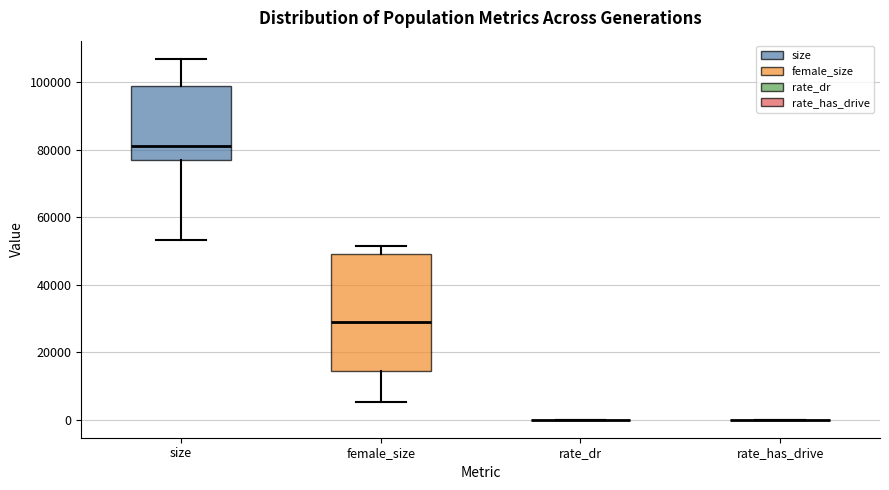

Comparing the boxes themselves (not the whiskers), which one is the tallest?

female_size